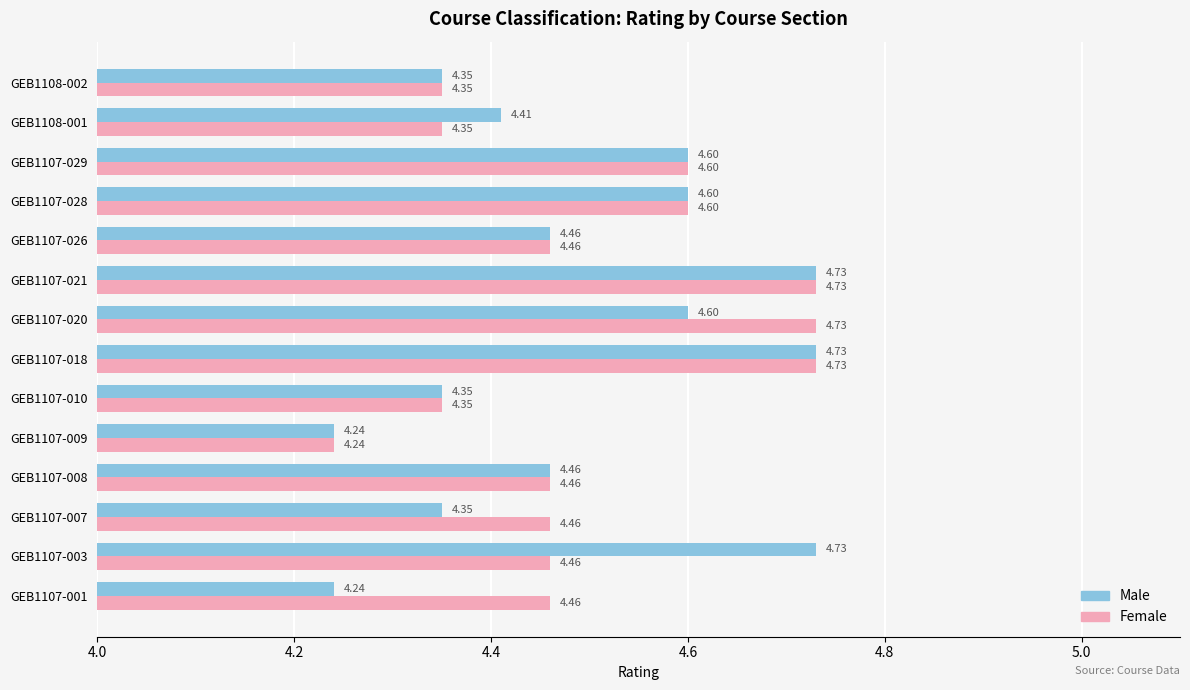

What is the sum of the Male values at GEB1107-021 and GEB1107-001?

9.0